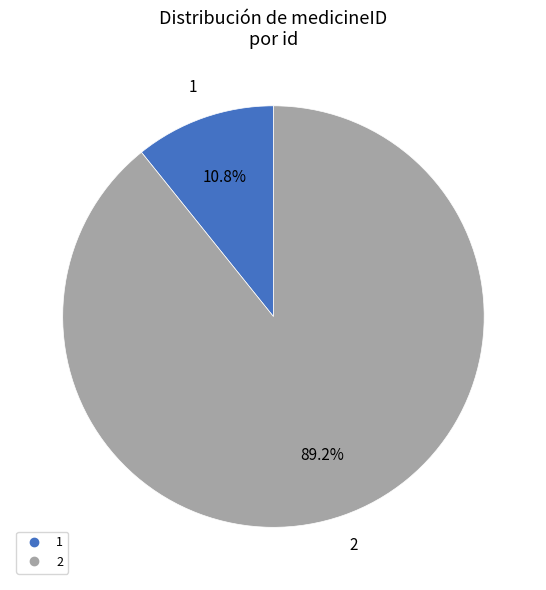

Rank the categories by value from highest to lowest.

2, 1